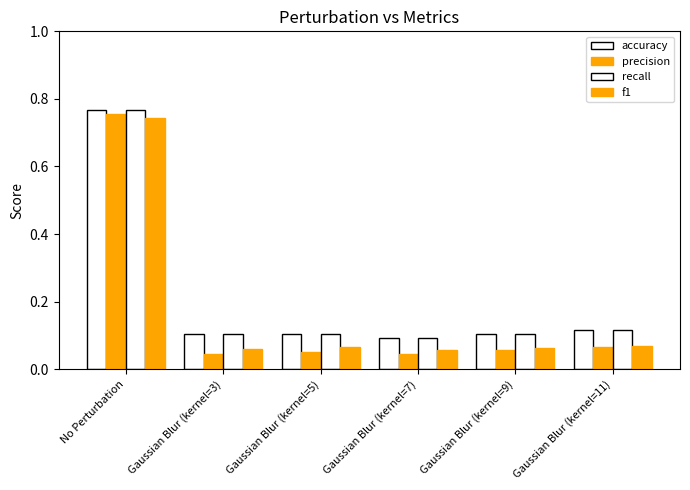

Does the chart contain any negative values?

No